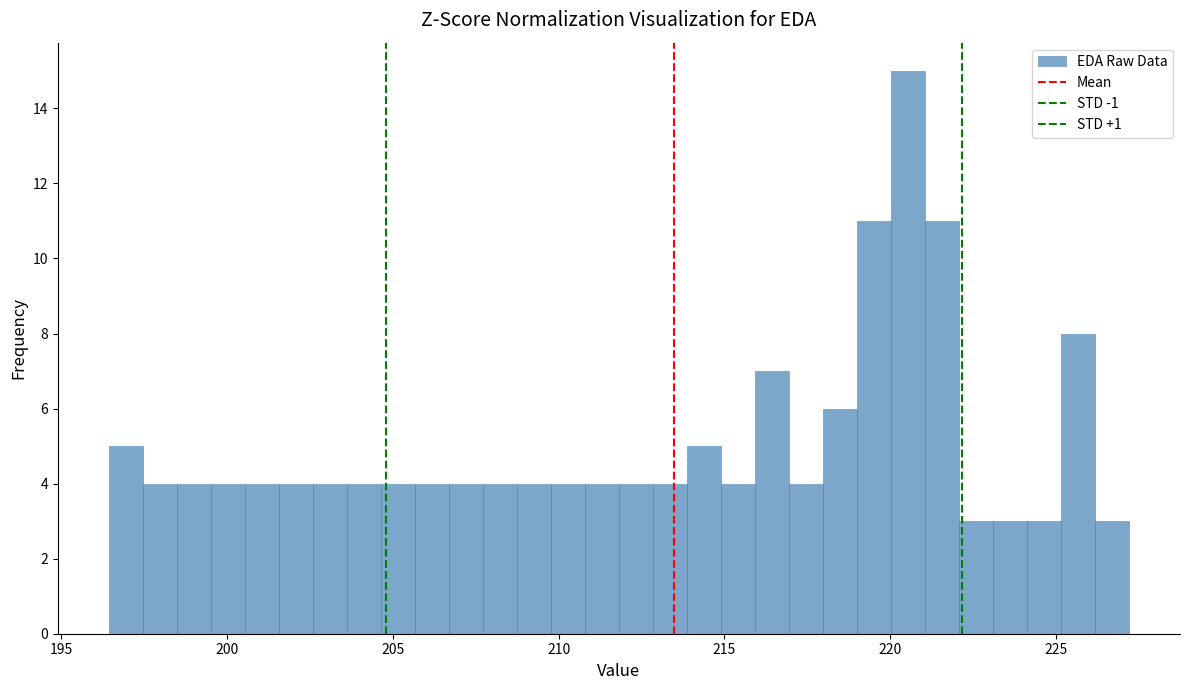

Around what value on the x-axis is the tallest bar? Give the approximate position of its centre, as read against the axis.

220.5